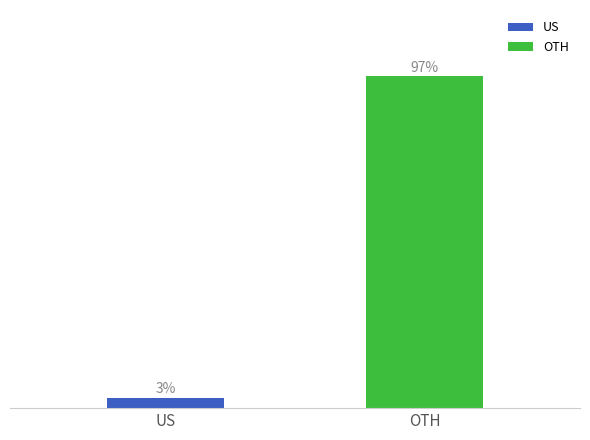

How many col_0+col_42 group values are between 3 and 97?

2